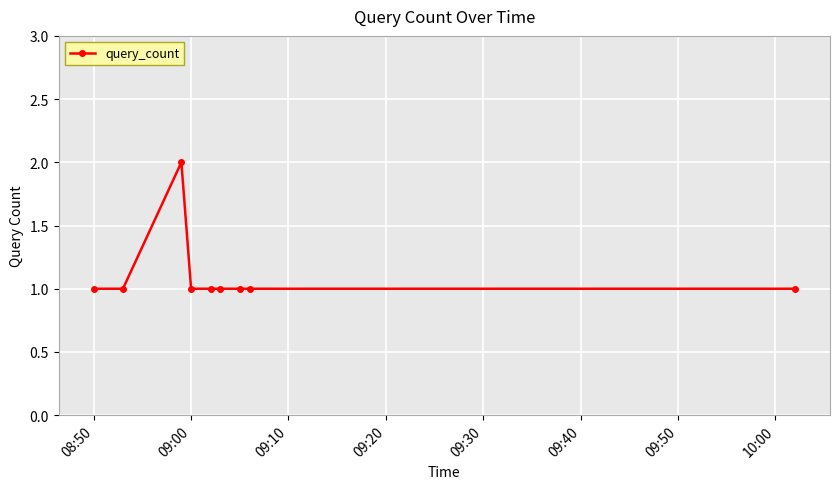

What is the sum of all values?

10